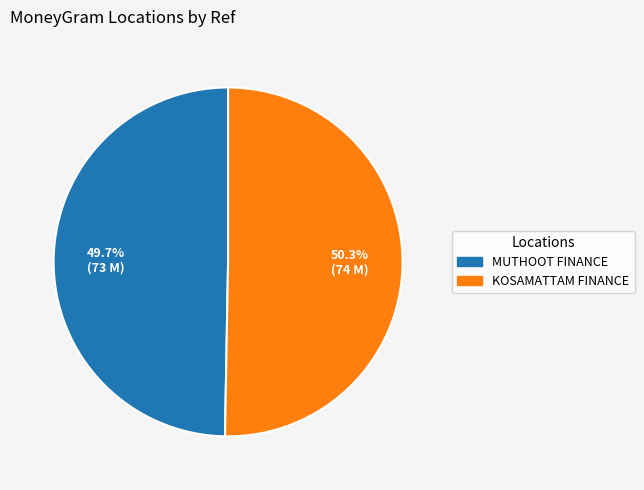

What is the total percentage of KOSAMATTAM FINANCE and MUTHOOT FINANCE?

100.0%